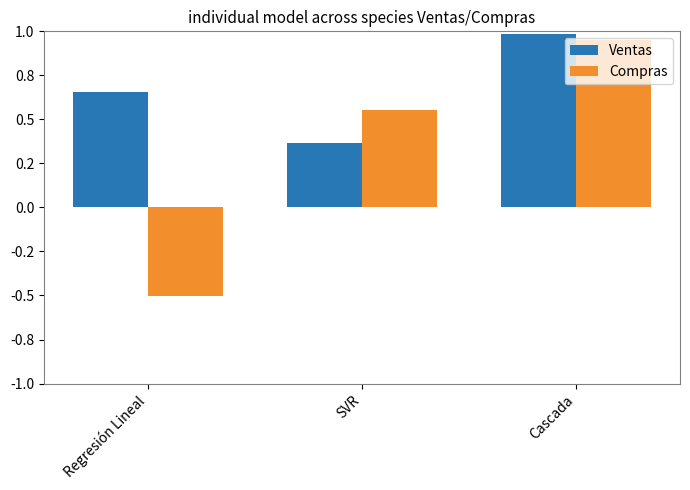

Which series has the largest total across all categories?

Ventas